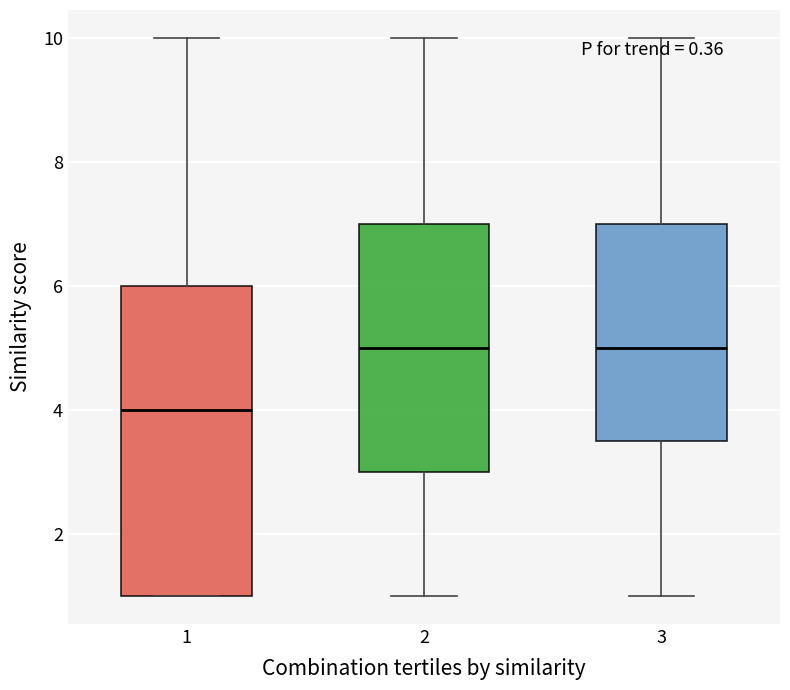

Which box is the tallest, from its lower edge to its upper edge?

1